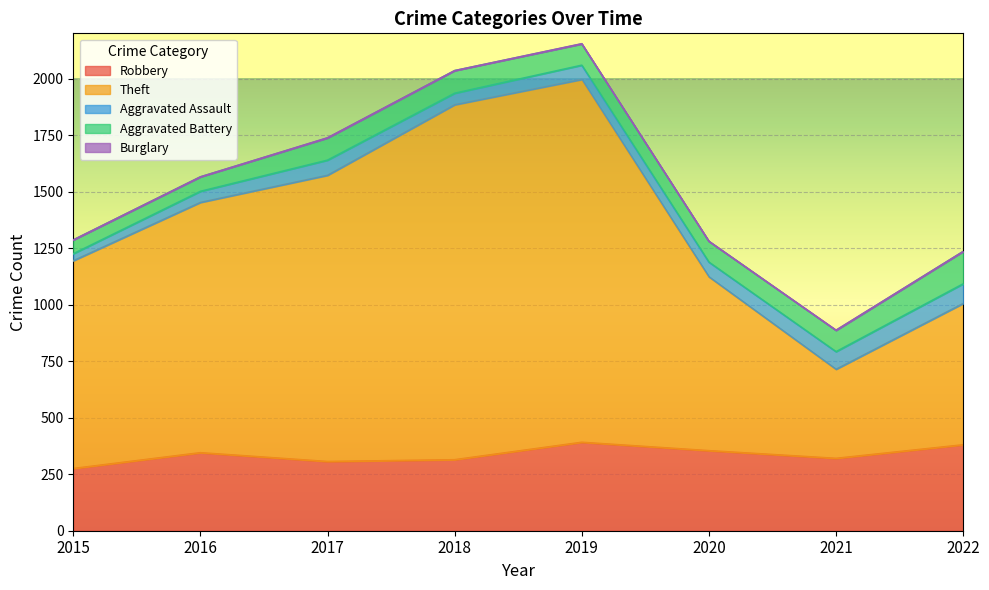

Read the Aggravated Battery value at 2022, to the nearest 5.

145